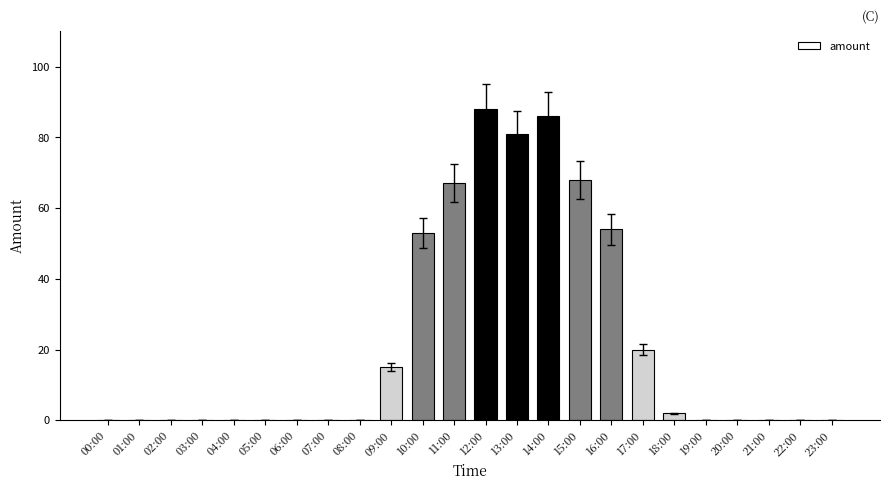

What is the difference between the values at 09:00 and 23:00?

15